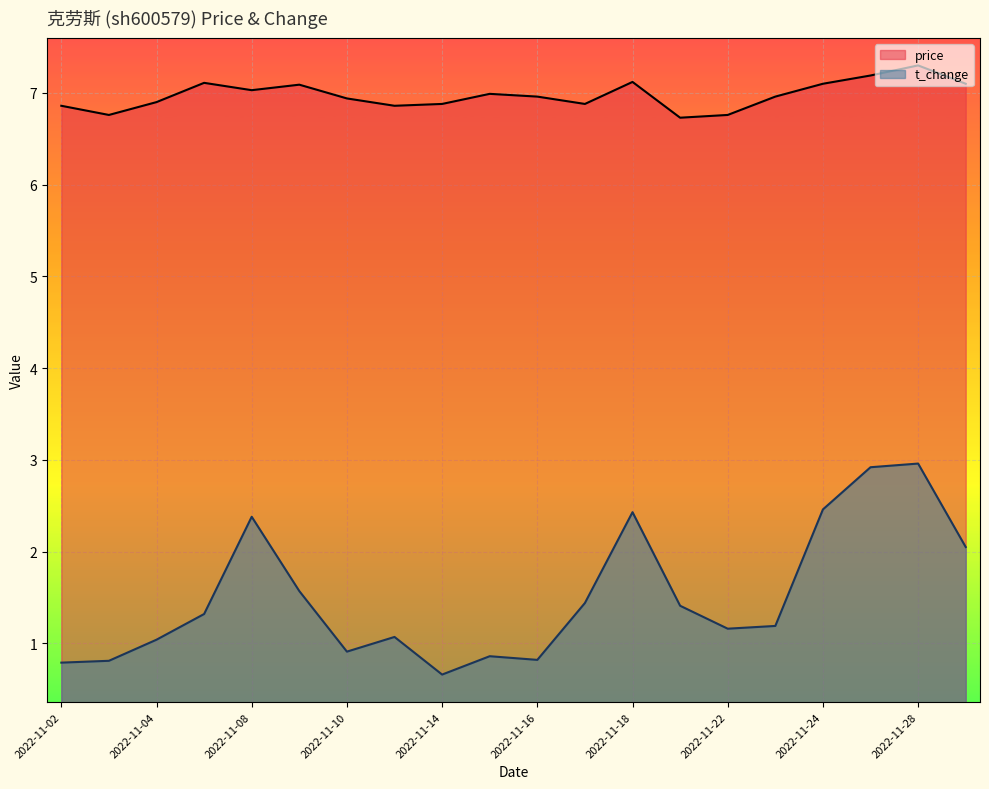

Is the value of t_change at 2022-11-18 greater than the value of price at 2022-11-16?

No